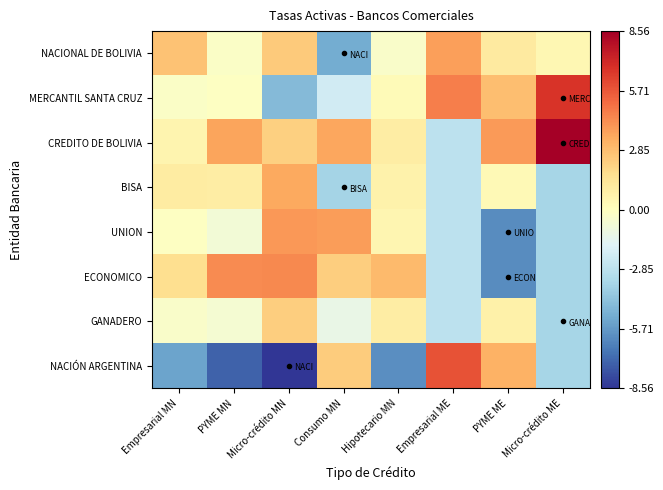

Rank the series at PYME ME from lowest to highest value.

UNION, ECONOMICO, BISA, GANADERO, NACIONAL DE BOLIVIA, MERCANTIL SANTA CRUZ, NACIÓN ARGENTINA, CREDITO DE BOLIVIA